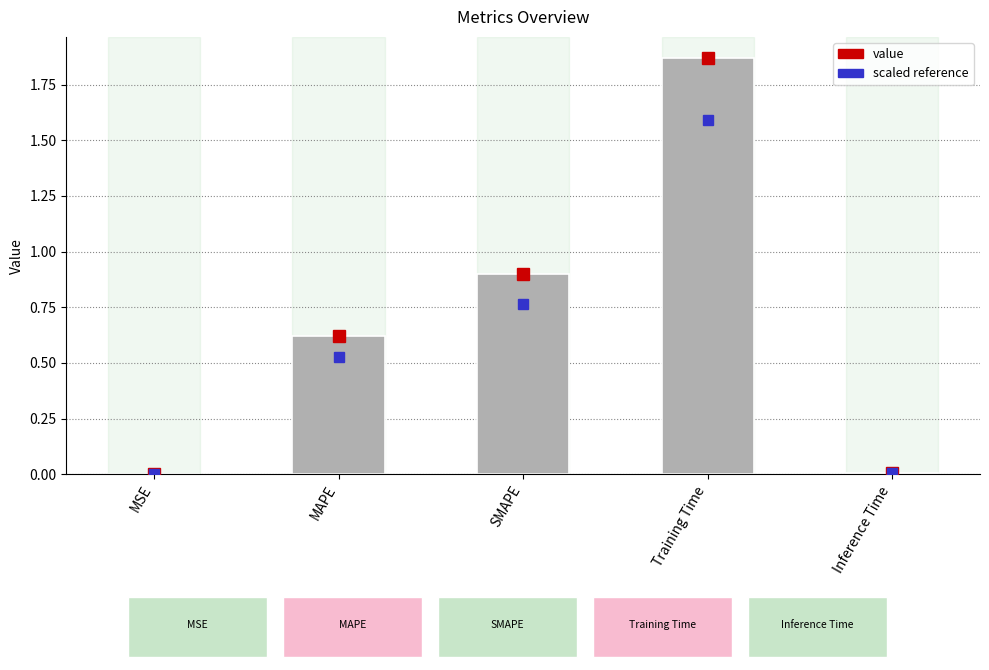

Between MAPE and SMAPE, which is larger?

SMAPE